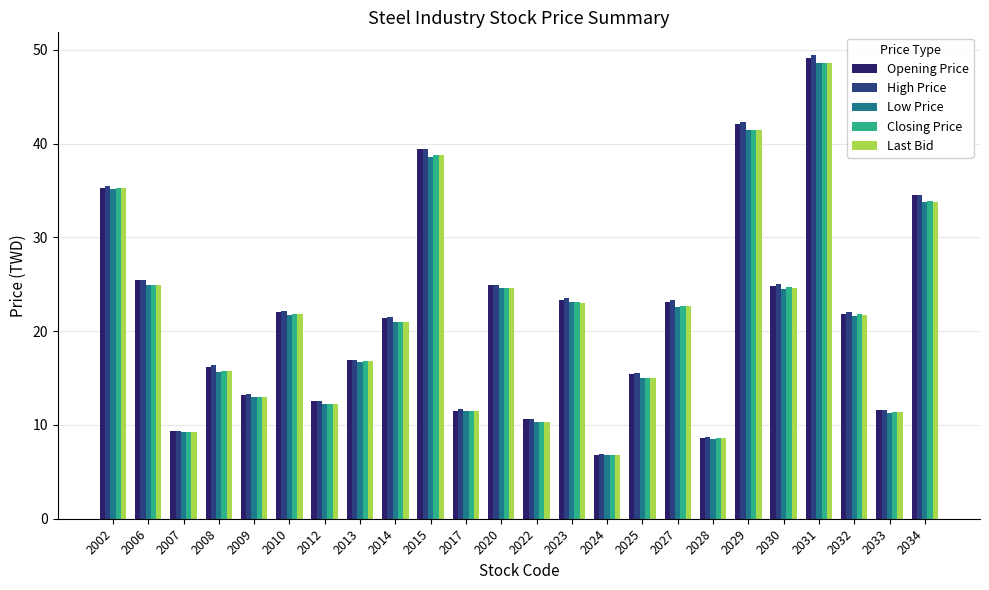

Where does the Closing Price series first go above 21?

2002